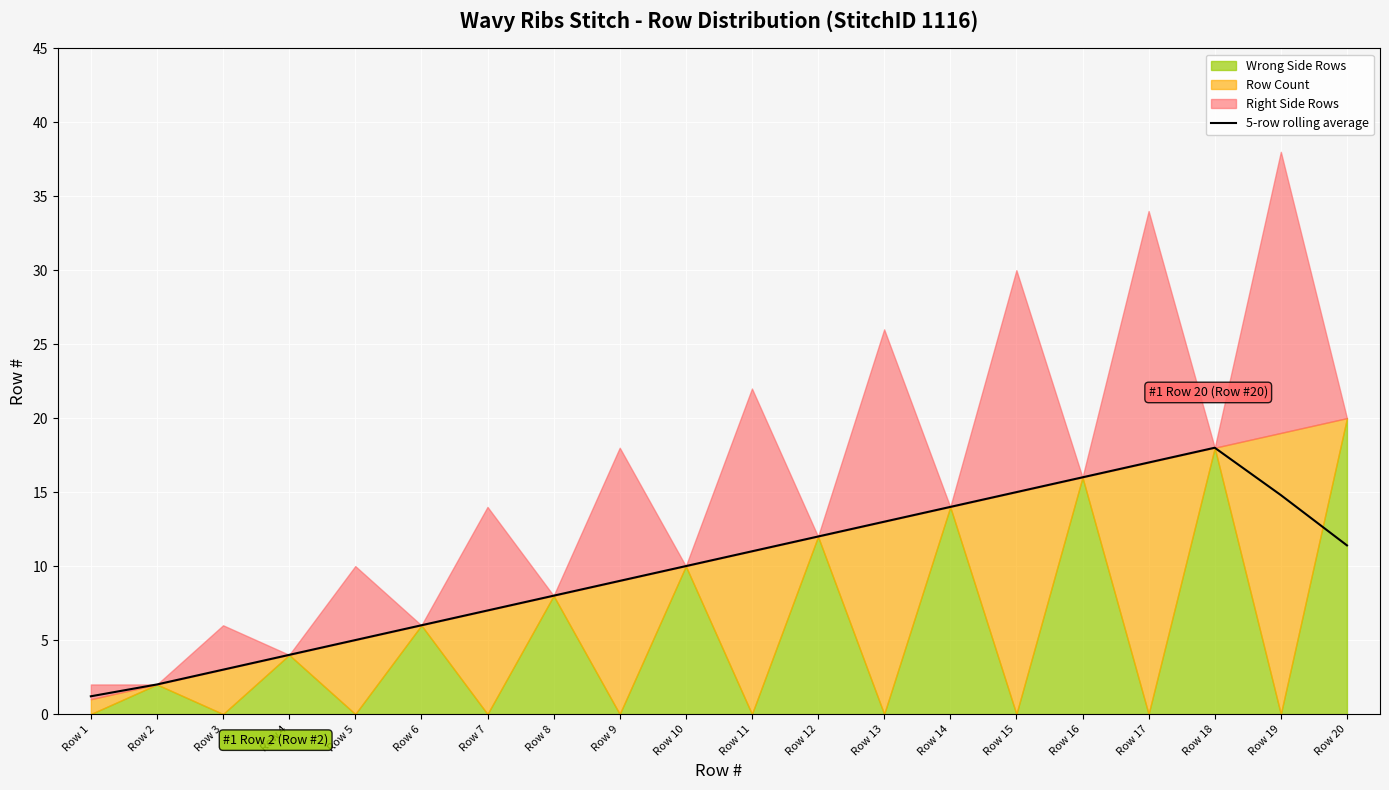

Rank the categories by value from lowest to highest.

Row 1, Row 2, Row 3, Row 4, Row 5, Row 6, Row 7, Row 8, Row 9, Row 10, Row 11, Row 20, Row 12, Row 13, Row 14, Row 19, Row 15, Row 16, Row 17, Row 18